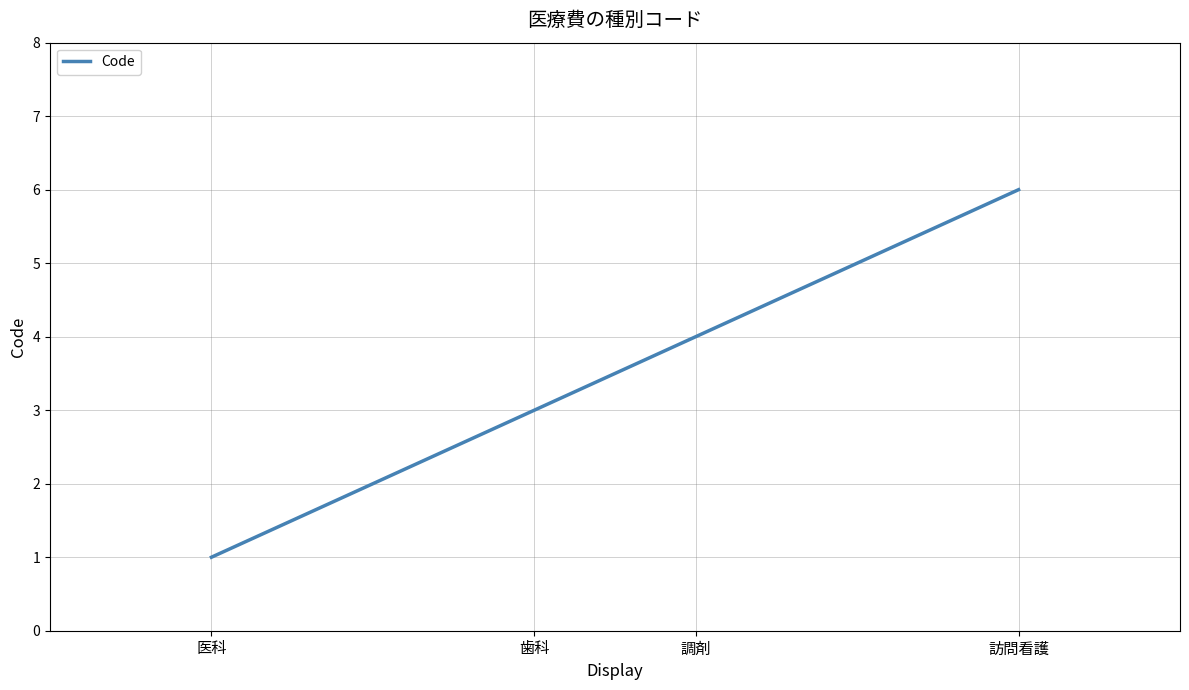

What is the difference between the values at 訪問看護 and 医科?

5